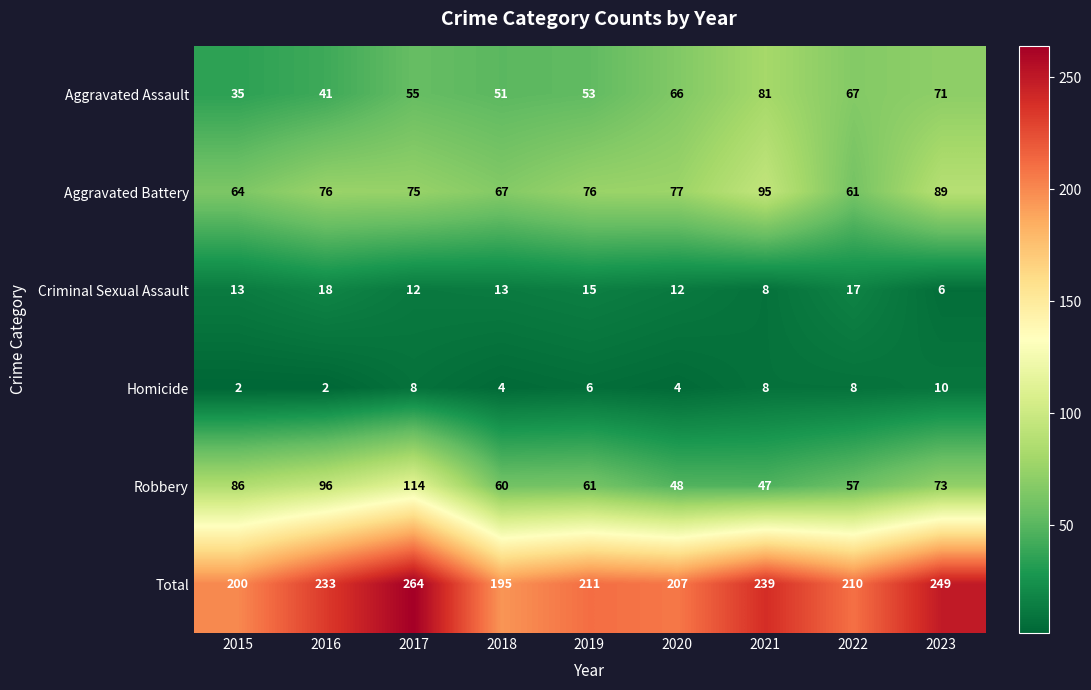

Between 2022 and 2023, which series saw the biggest shift?

Total